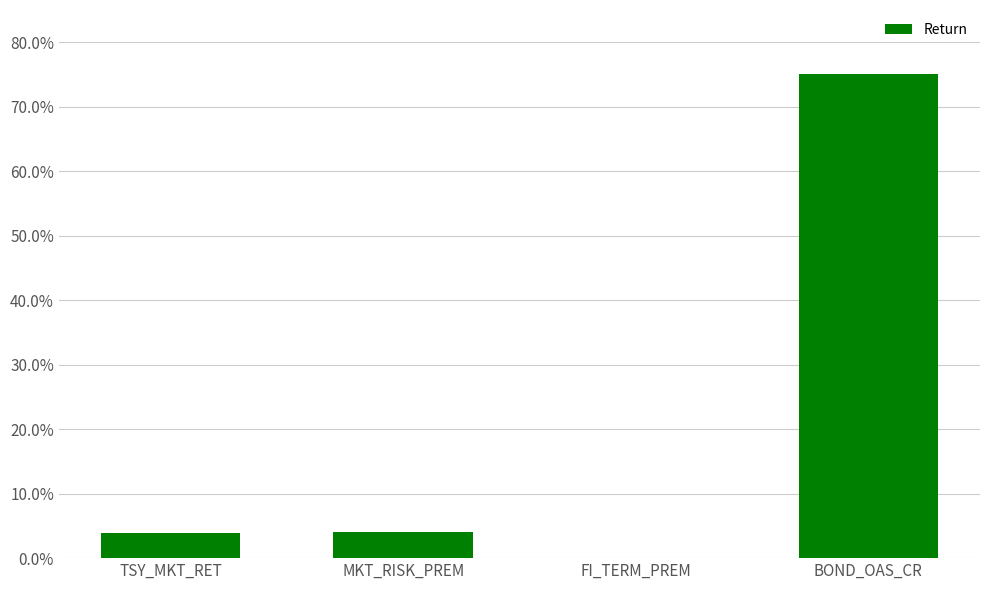

Reading left to right, list all the values displayed in this chart.

0.0	0.0	0.0	0.8